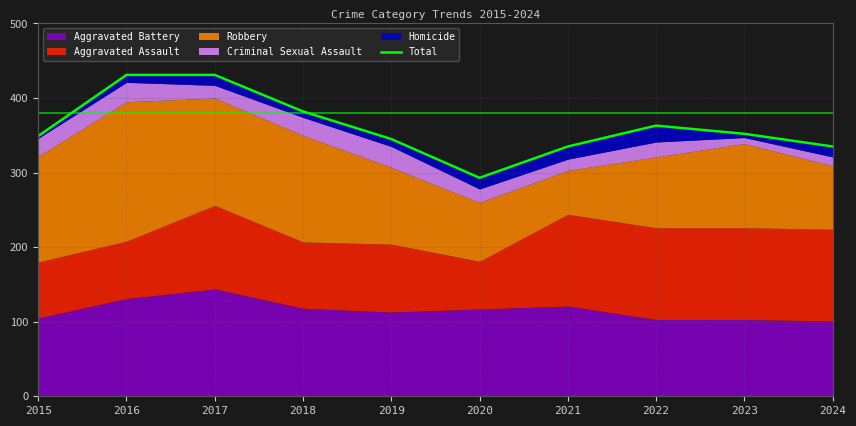

What is the difference between the maximum and second lowest values?

96